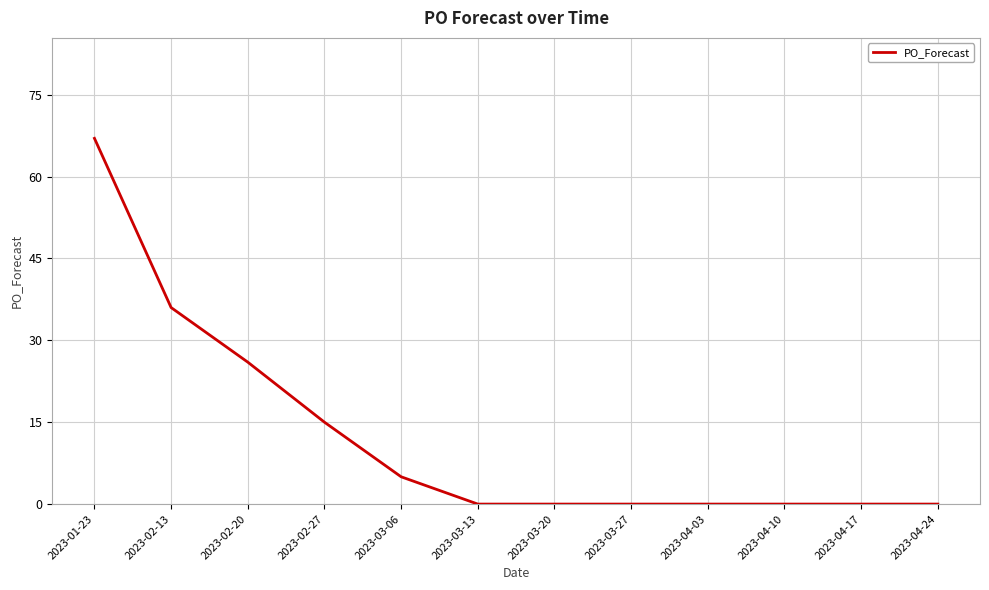

How many categories are shown in the chart?

12